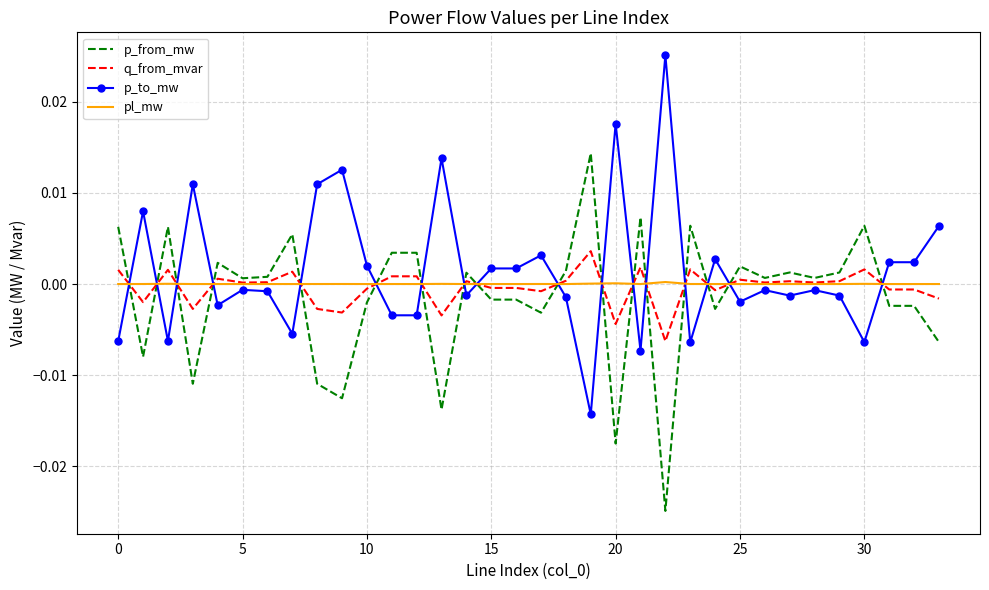

True or false: p_from_mw and pl_mw intersect in this chart.

True